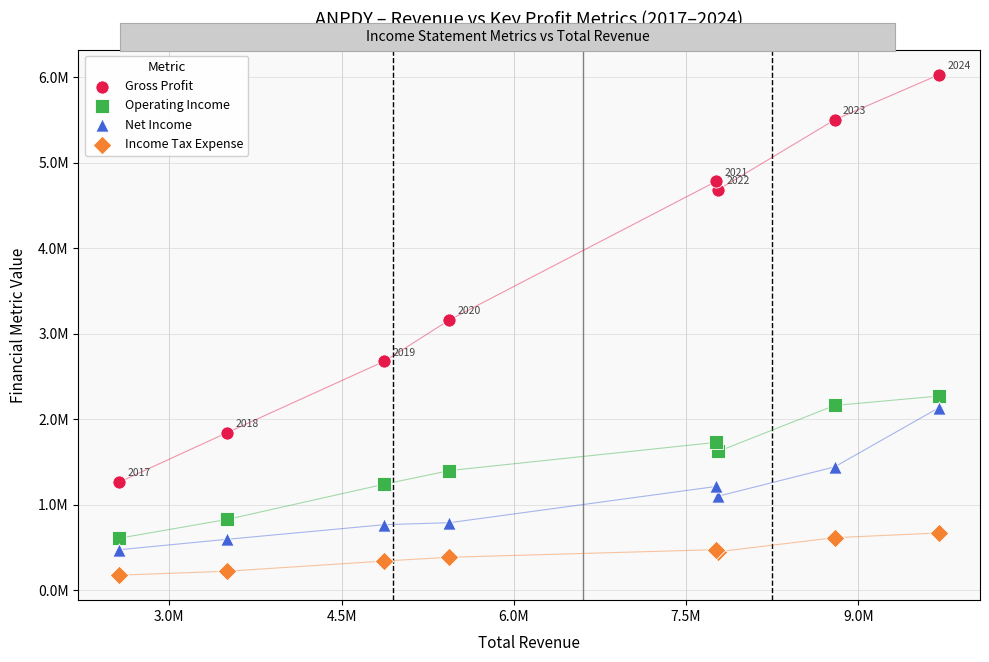

What are all the series names shown in the legend?

Gross Profit, Operating Income, Net Income, Income Tax Expense